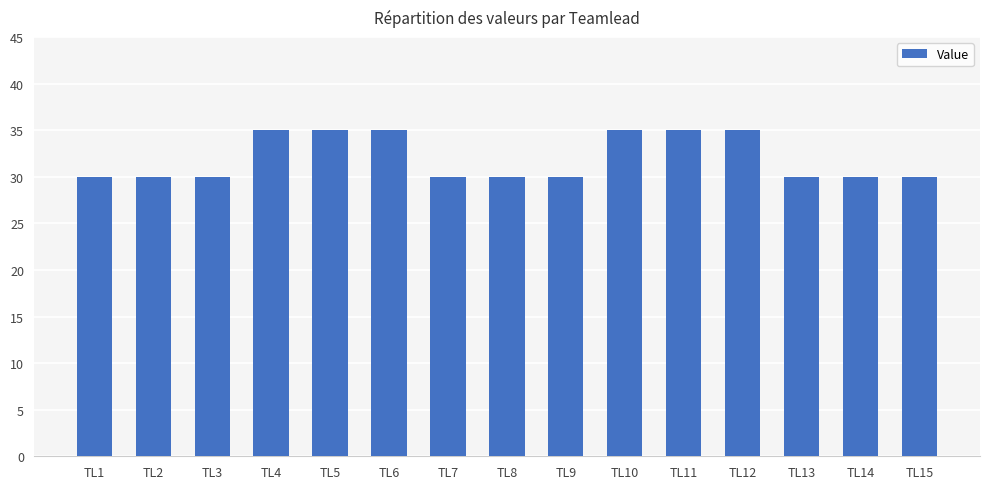

What is the value of the 4th bar from the left?

35